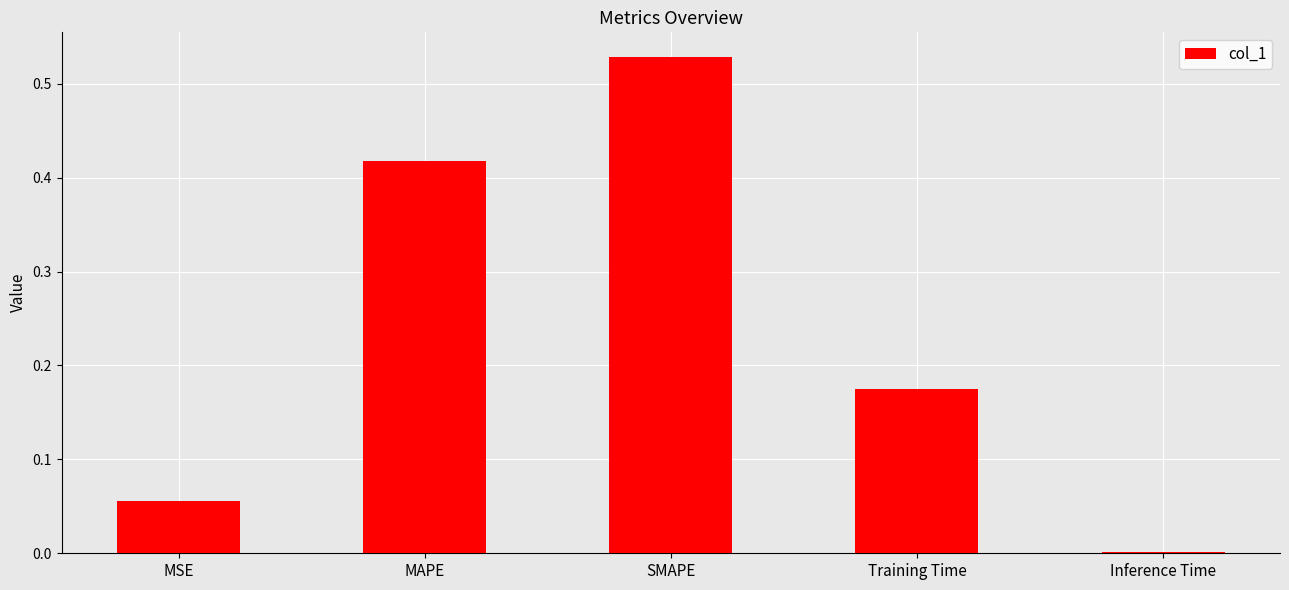

The value at Inference Time is 0.0. True or false?

True